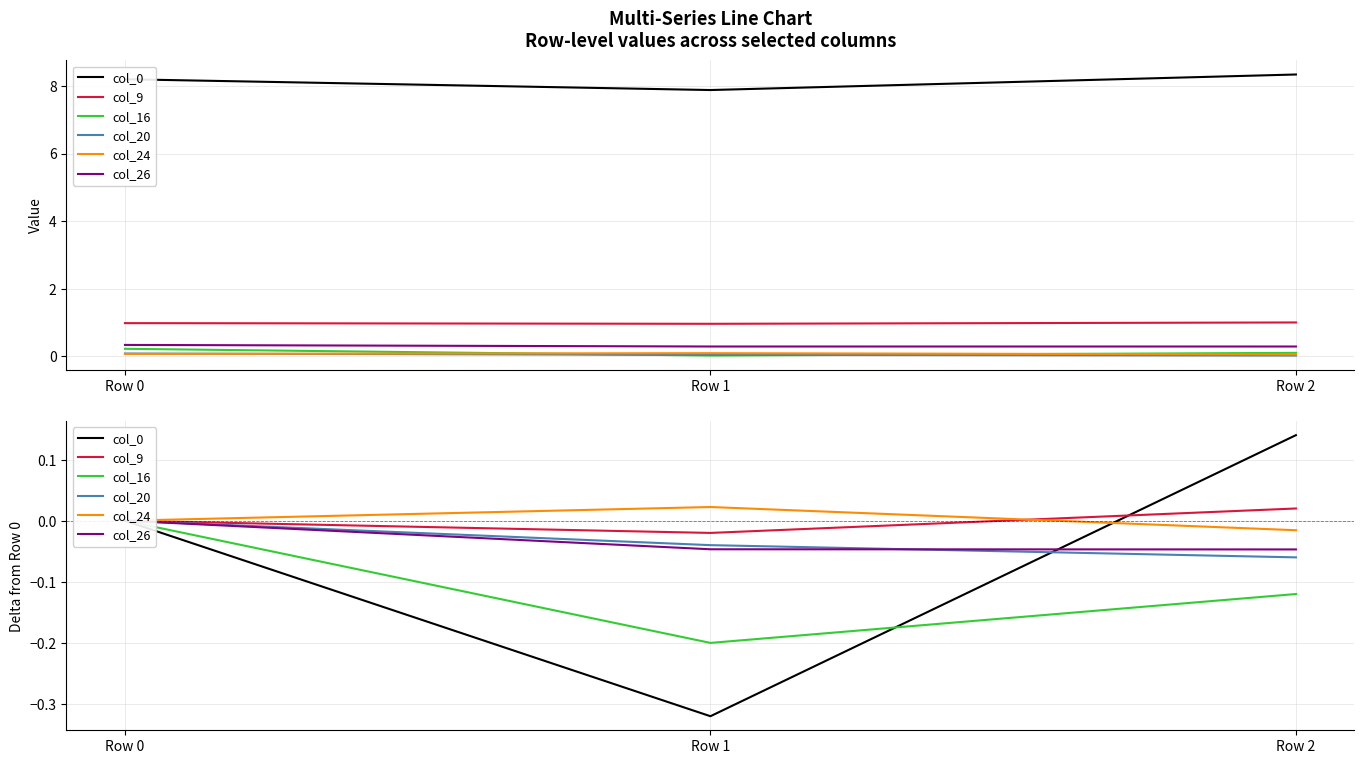

At Row 2, list the series in order from largest to smallest.

col_0, col_9, col_24, col_26, col_20, col_16